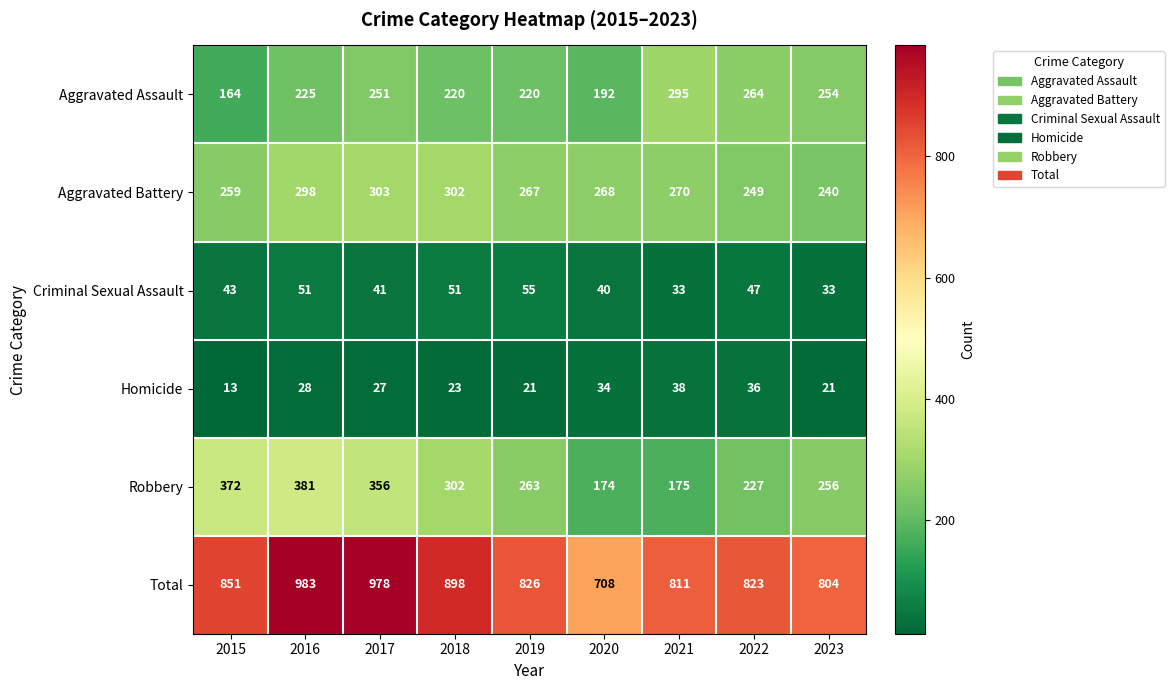

Where is Aggravated Assault nearest to the value 229?

2016